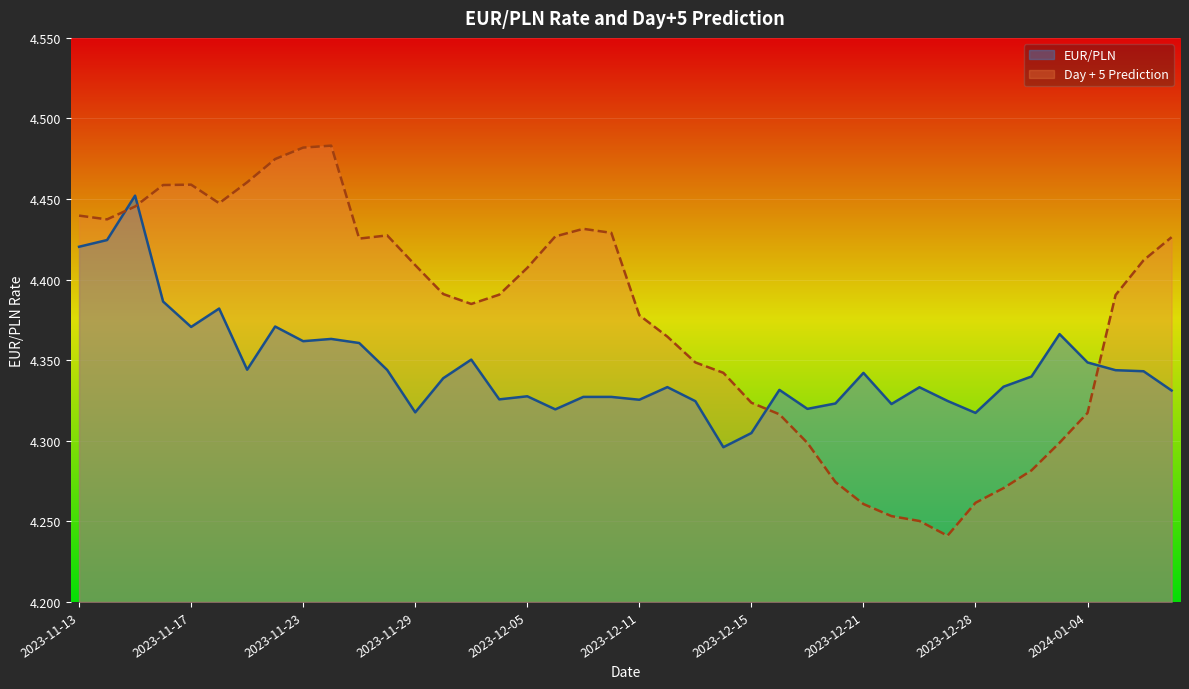

What is the sum of the EUR/PLN values at 2023-11-29 and 2023-11-15?

8.8